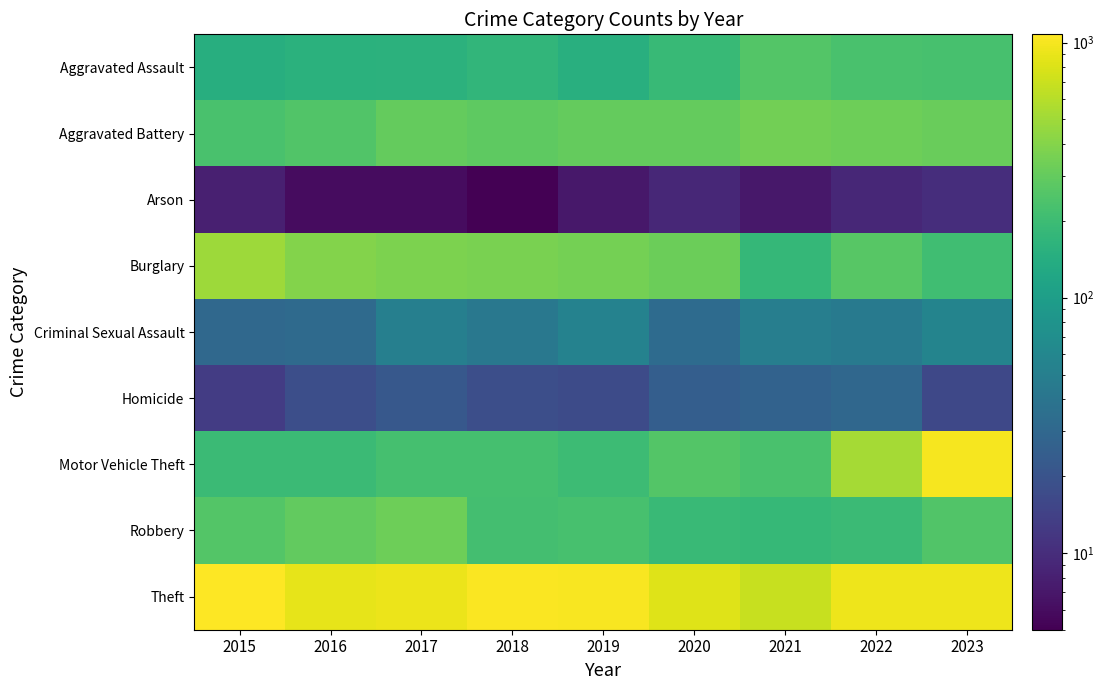

What is the spread (max minus min) of values at 2017?

910